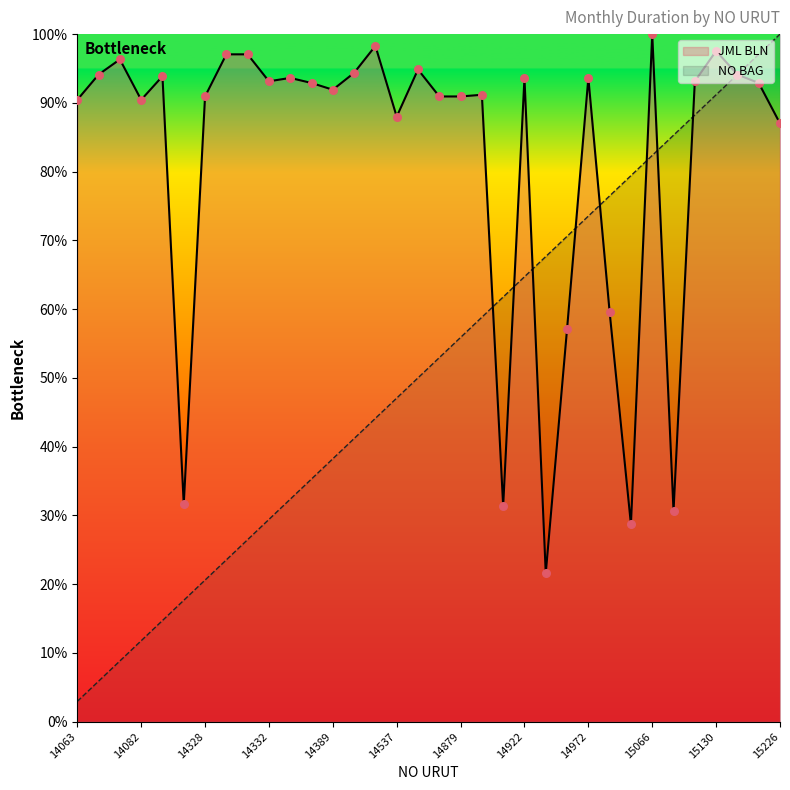

Which series has the largest total across all categories?

JML BLN